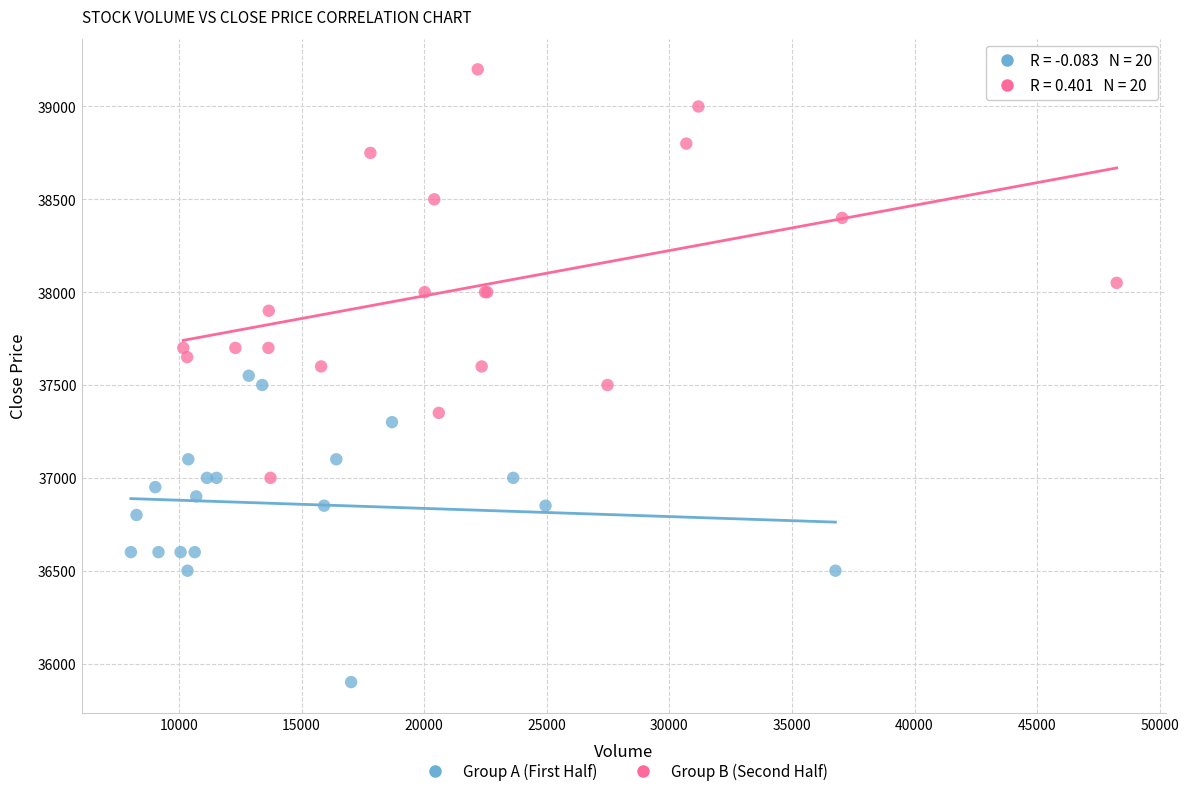

Which series reaches the maximum Y coordinate?

Group B (Second Half)